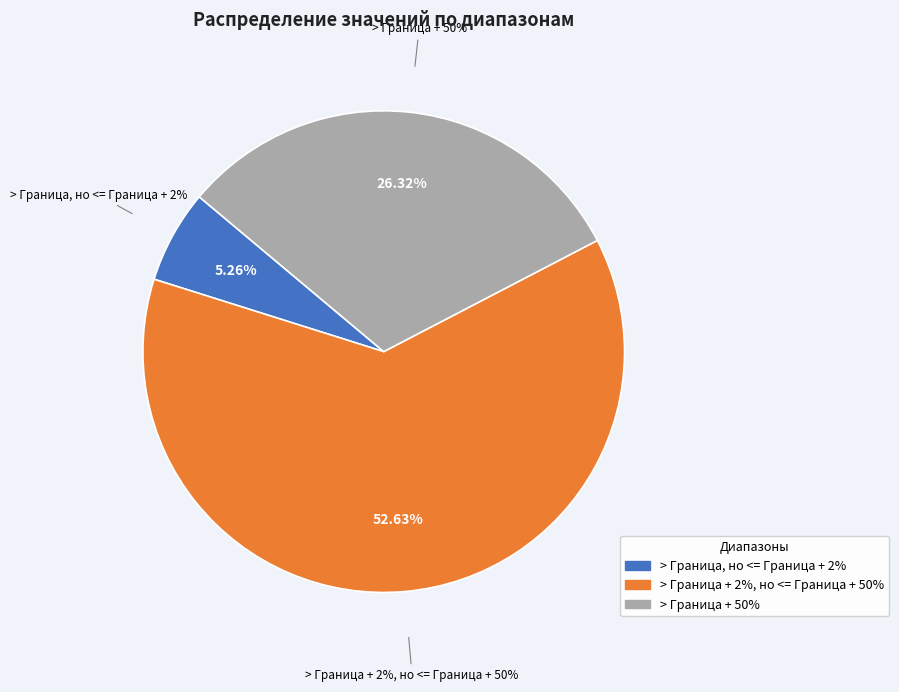

Which category accounts for the majority?

> Граница + 2%, но <= Граница + 50%